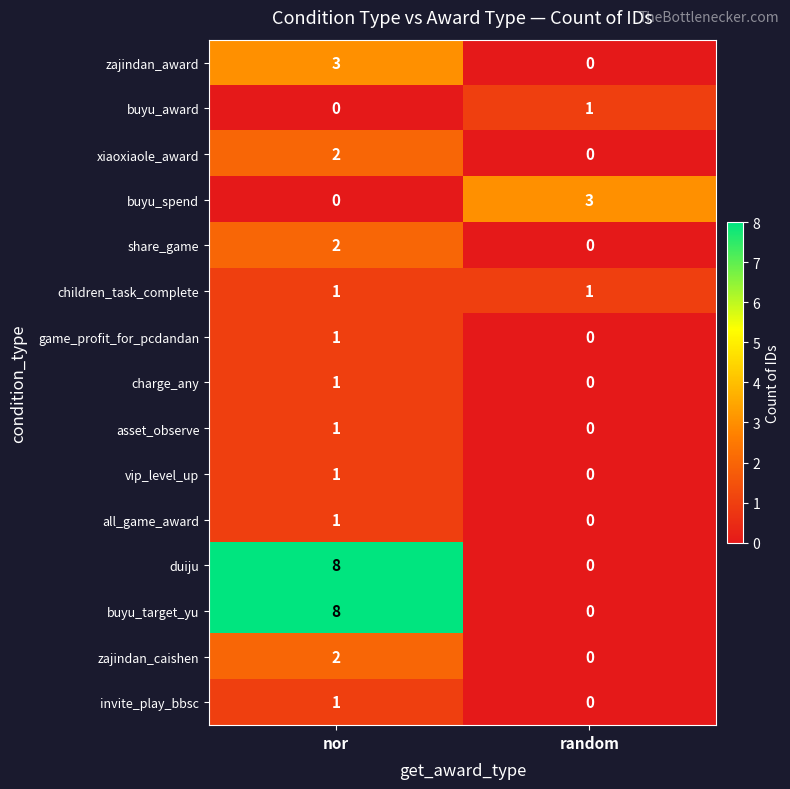

What is the difference between the highest and lowest values at random?

3